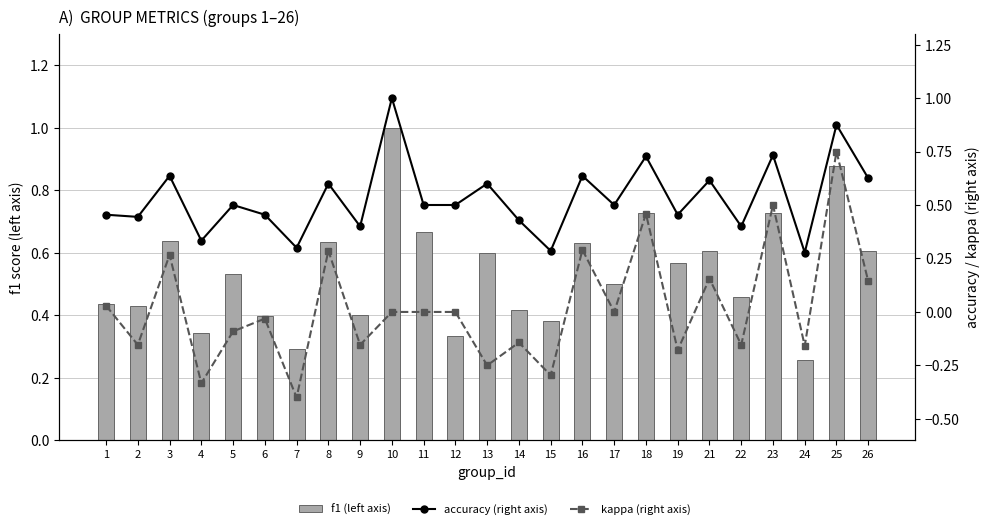

The kappa (right axis) series shows -0.1 at 5. True or false?

True